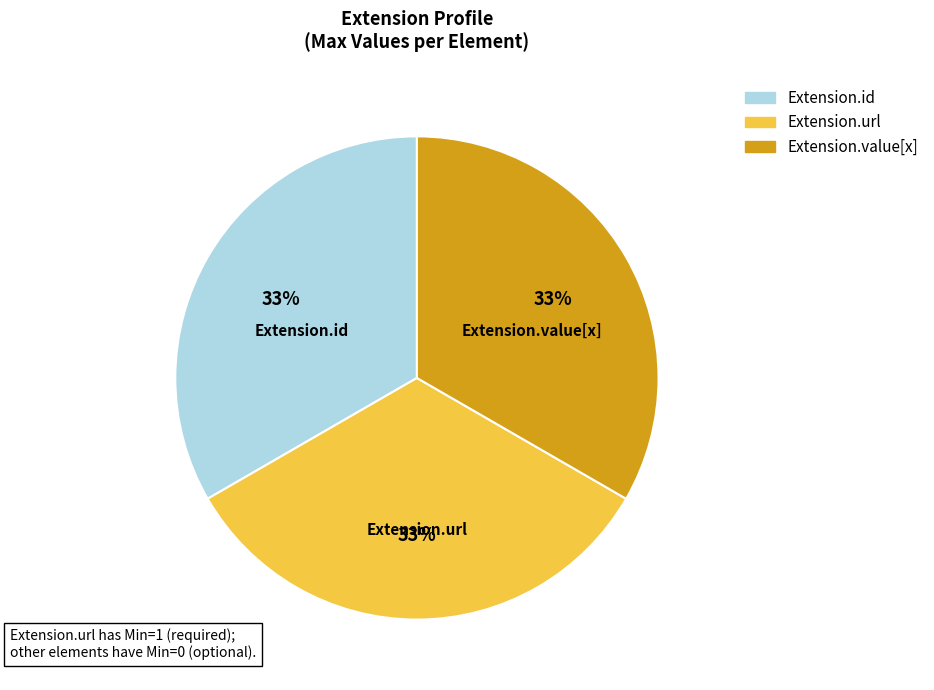

How many slices are in this pie chart?

3